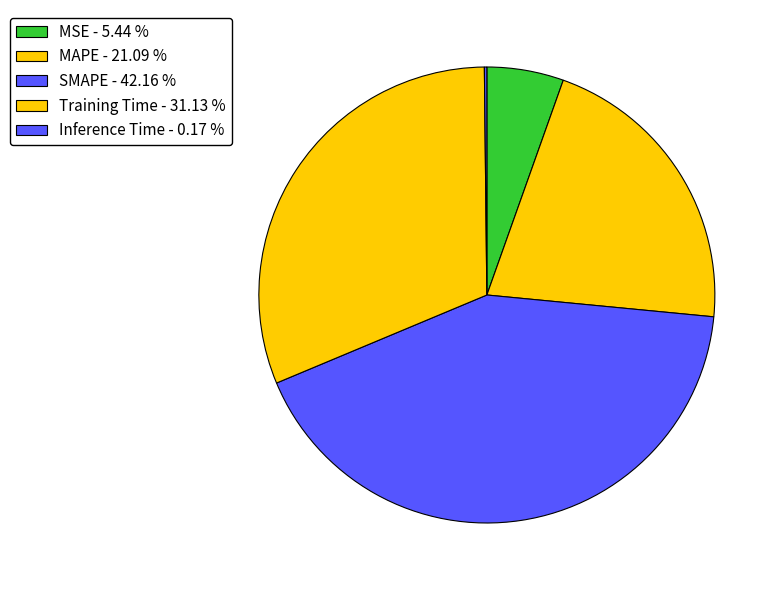

Between SMAPE and Inference Time, which is larger?

SMAPE